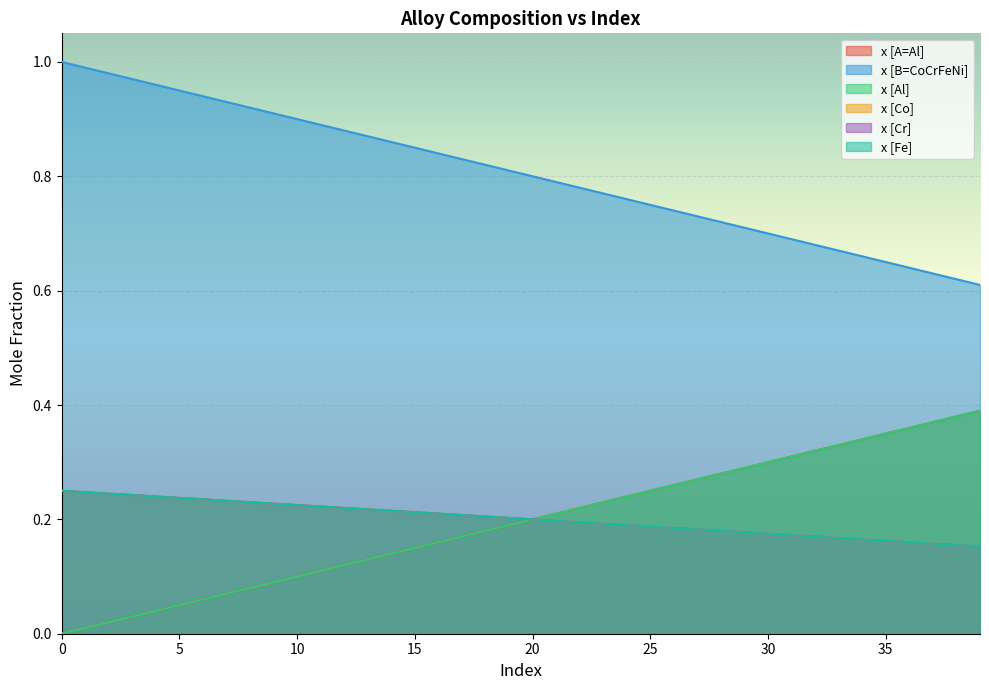

What are all the series names shown in the legend?

x [A=Al], x [B=CoCrFeNi], x [Al], x [Co], x [Cr], x [Fe]